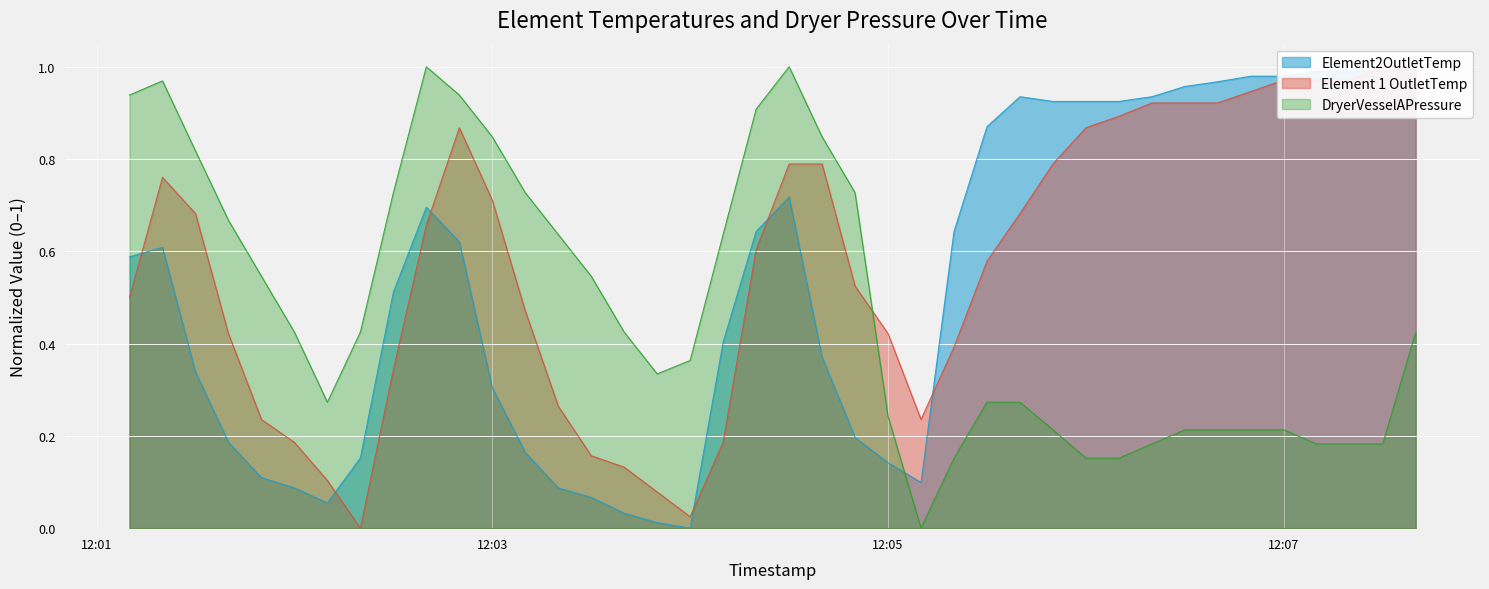

True or false: Element 1 OutletTemp has more than 1 points higher than both neighbors.

True